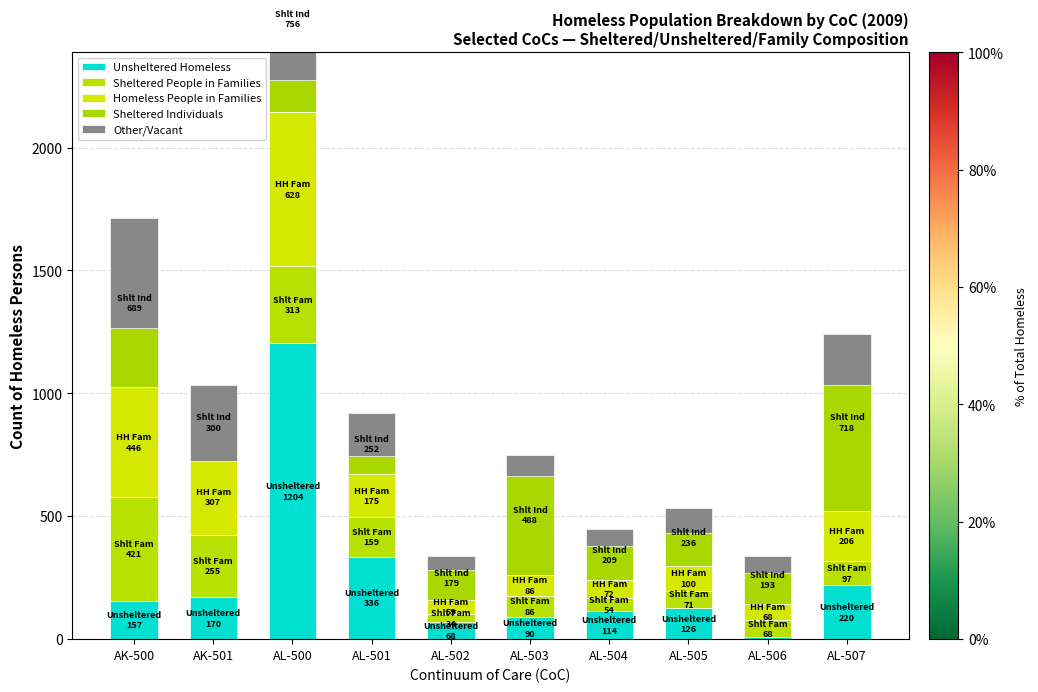

What is the difference between the second highest and second lowest values in the Sheltered People in Families series?

259